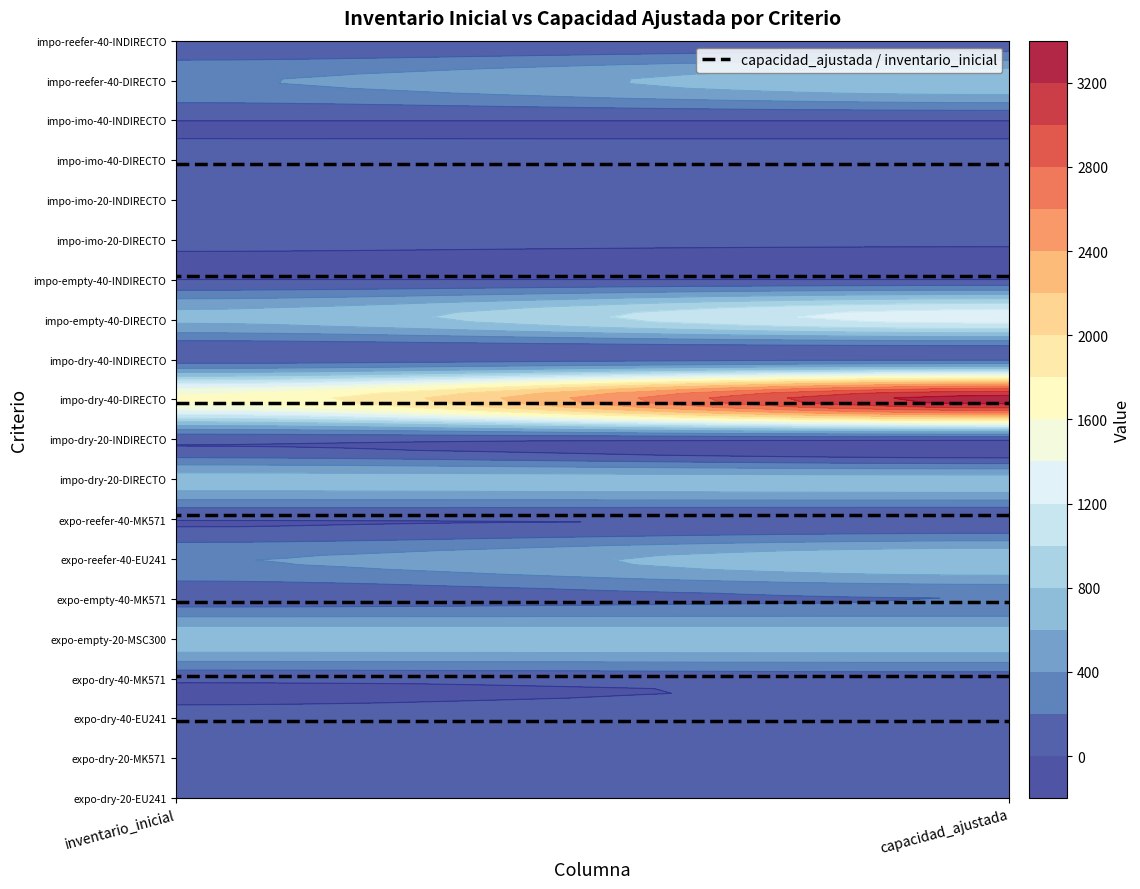

Rank the categories by expo-dry-40-MK571 value from highest to lowest.

1, 0